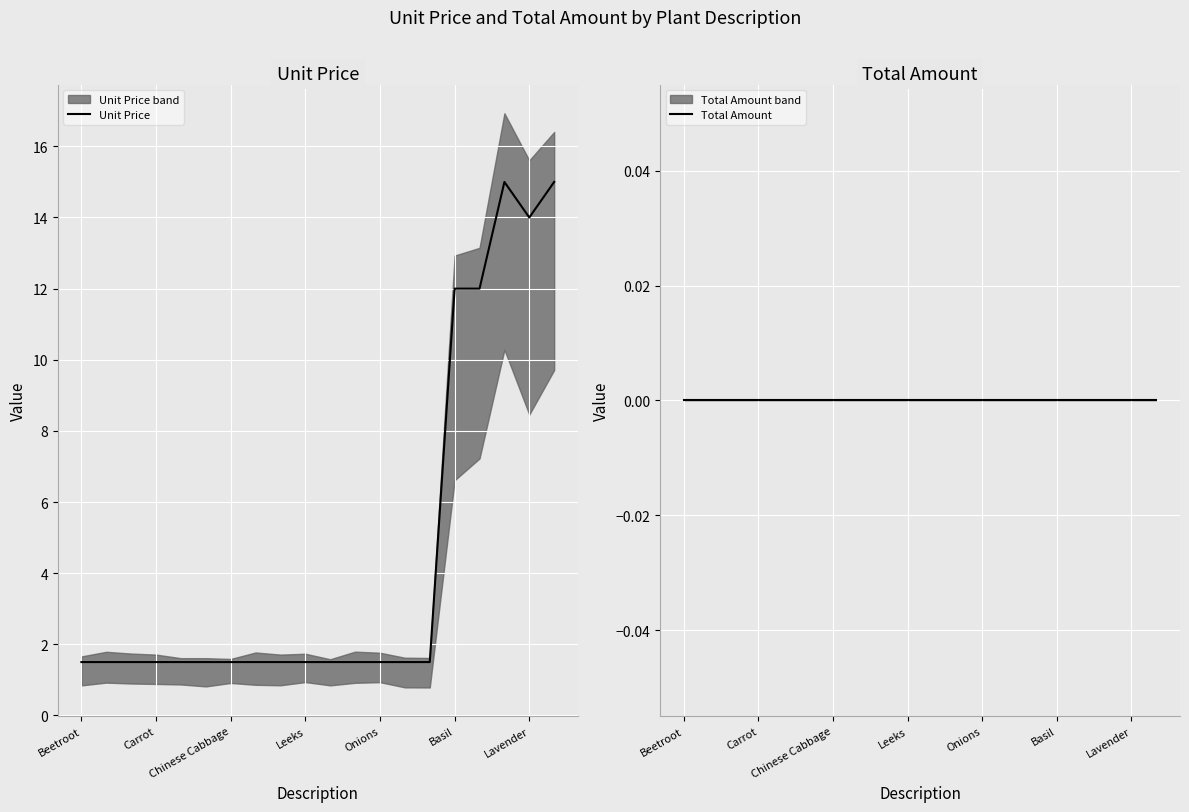

The Unit Price series shows 1.5 at Carrot. True or false?

True